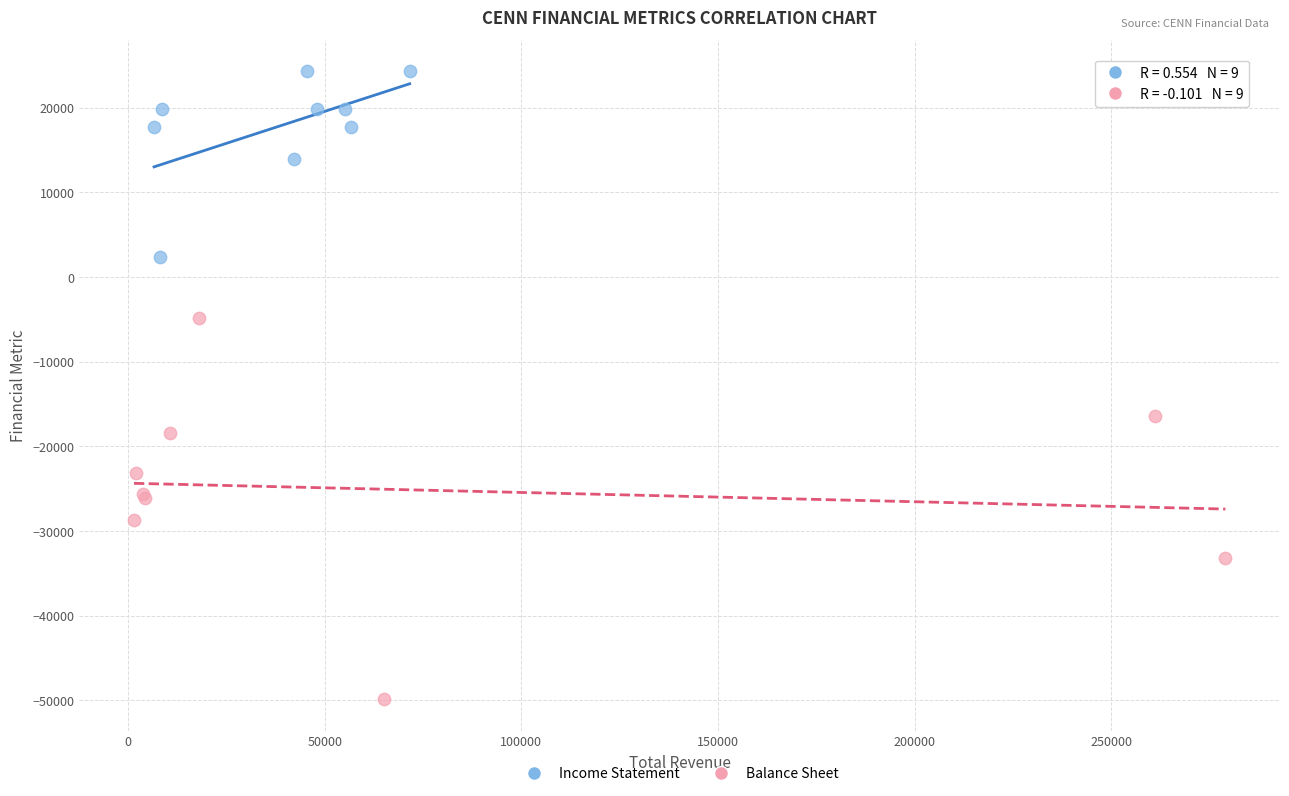

Which series contains the lowest Y value?

Balance Sheet